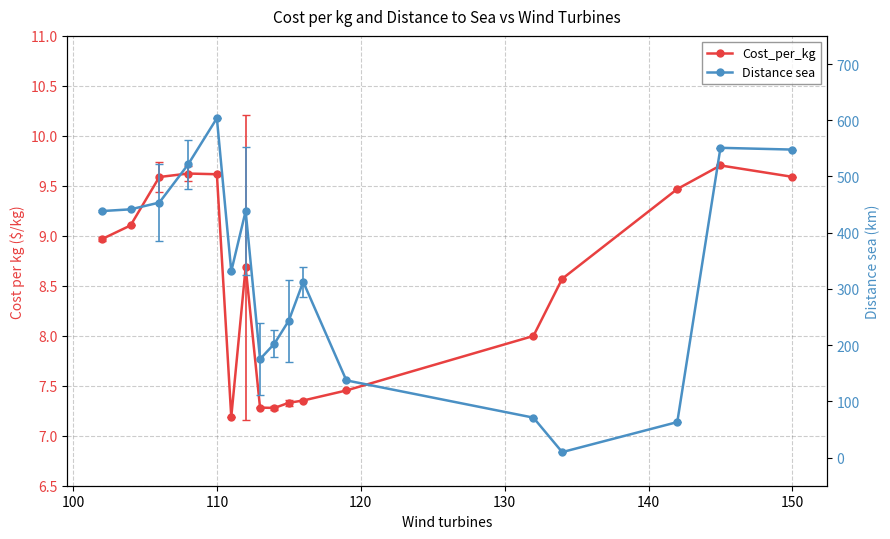

At how many categories does at least one series exceed 123?

14